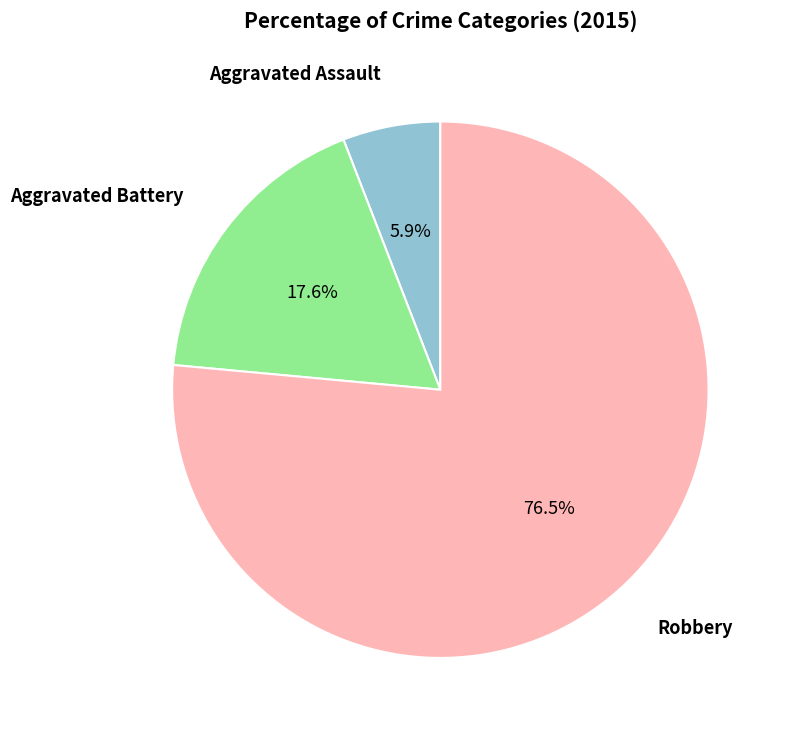

Between Robbery and Aggravated Battery, which is larger?

Robbery